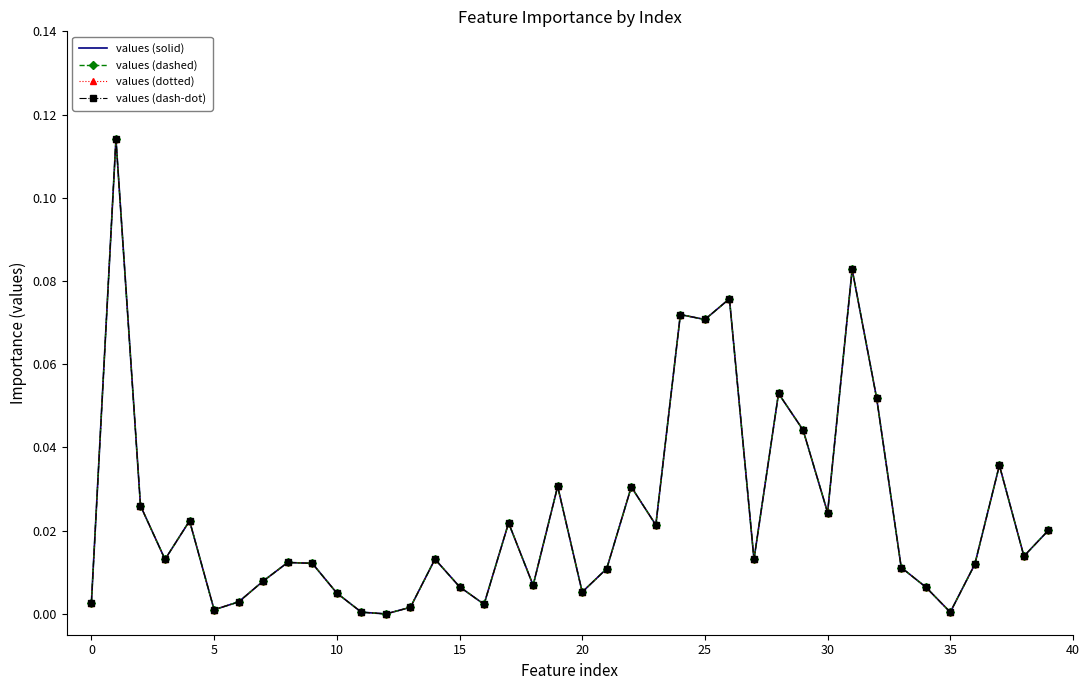

True or false: values (dashed) and values (solid) intersect in this chart.

False